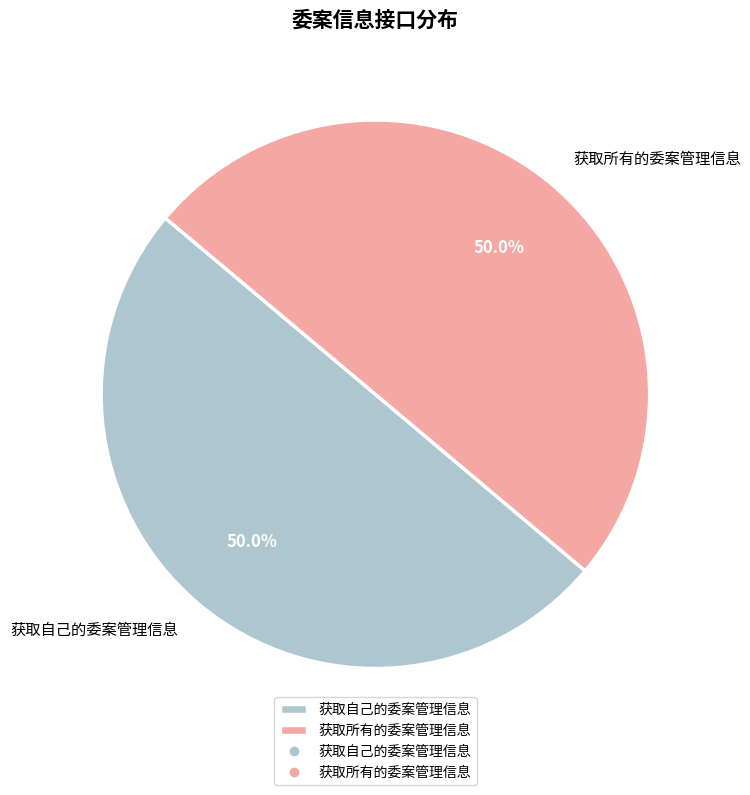

What portion of the pie excludes 获取自己的委案管理信息?

50.0%